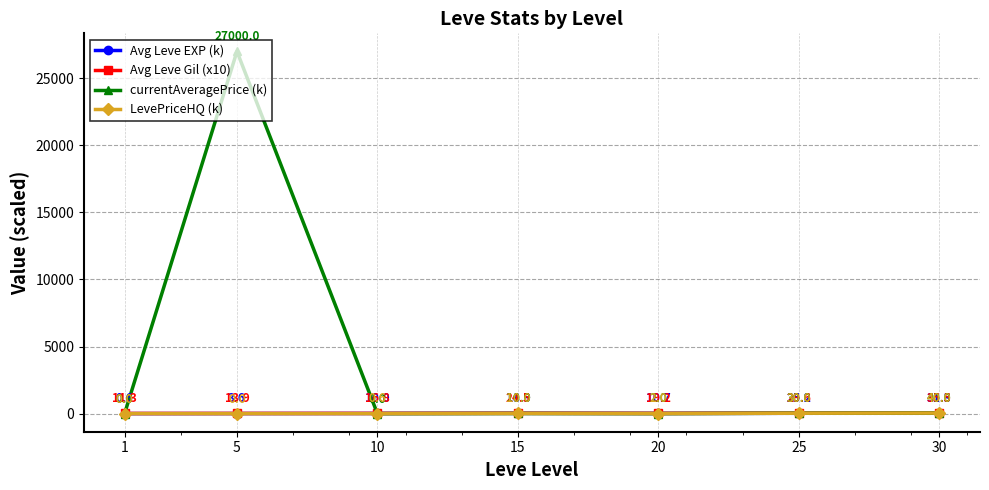

Which series has the largest total across all categories?

currentAveragePrice (k)